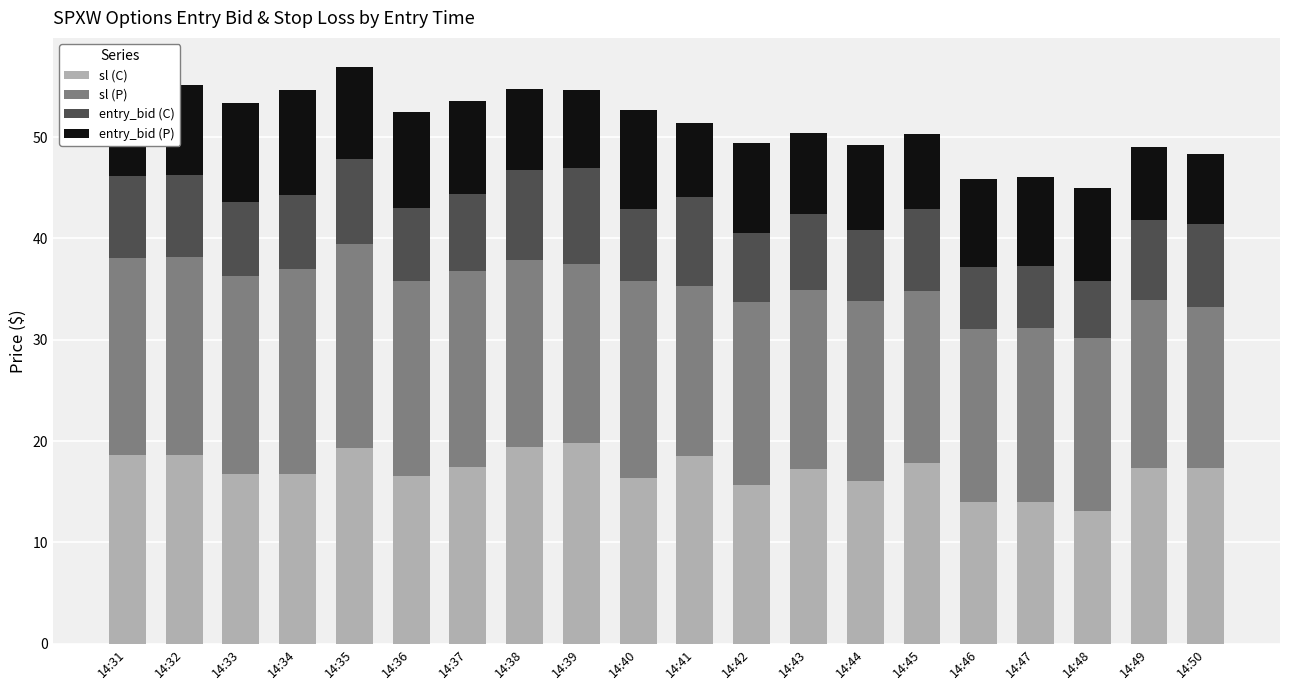

What is the sum of all sl (C) values?

341.0